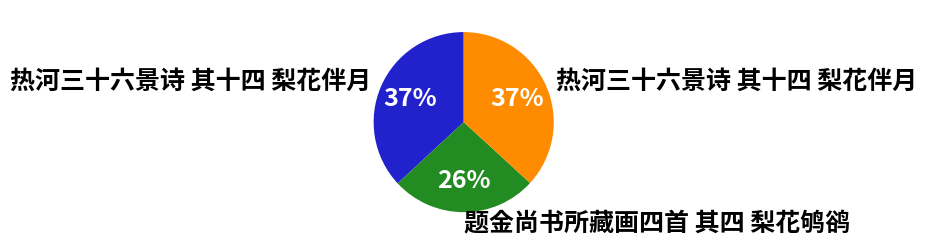

How many slices are in this pie chart?

3